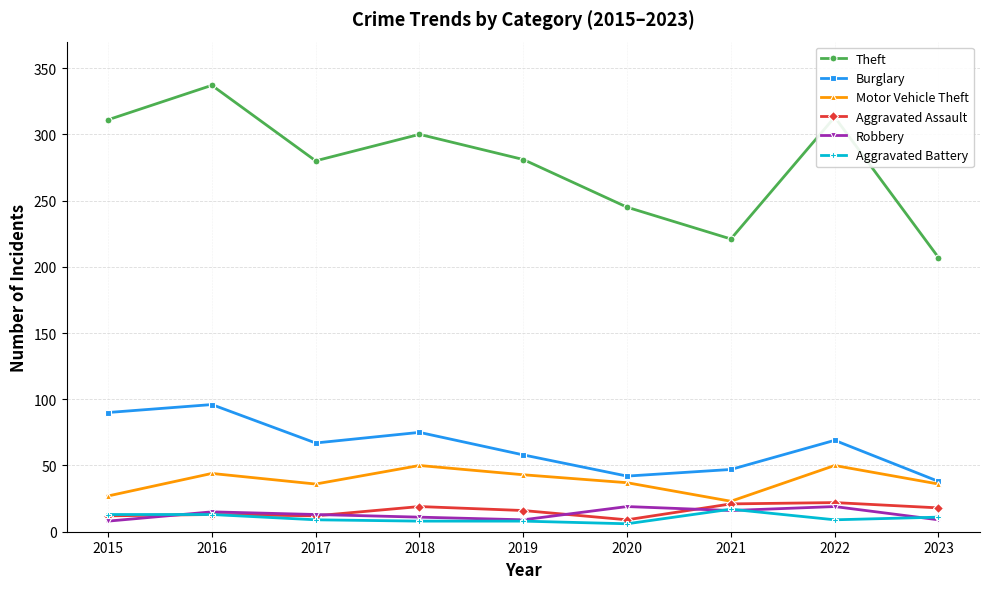

True or false: Robbery and Burglary cross at least once.

False